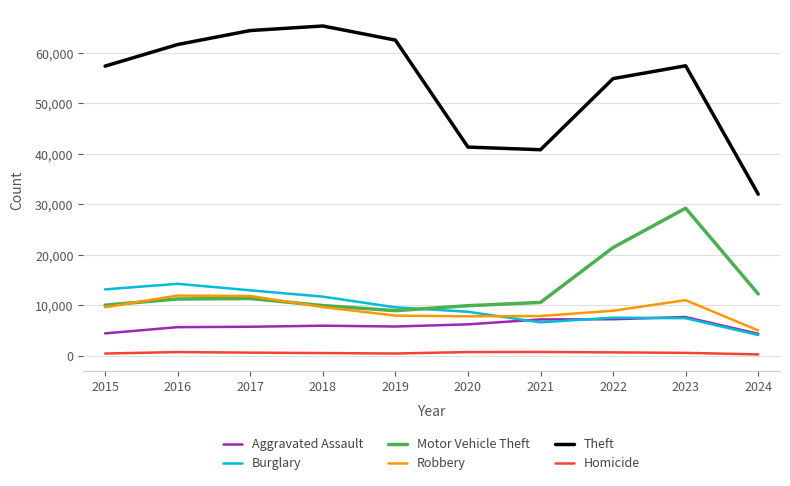

Rank the series by their maximum value, from lowest to highest.

Homicide, Aggravated Assault, Robbery, Burglary, Motor Vehicle Theft, Theft